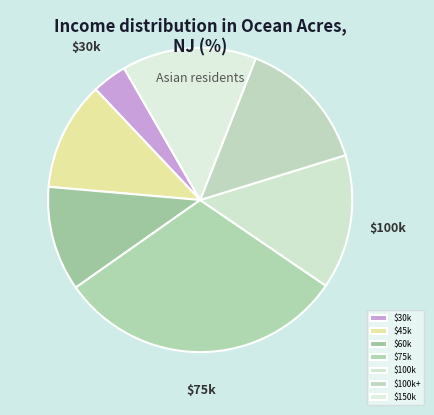

Which category has the biggest portion of the pie?

$75k